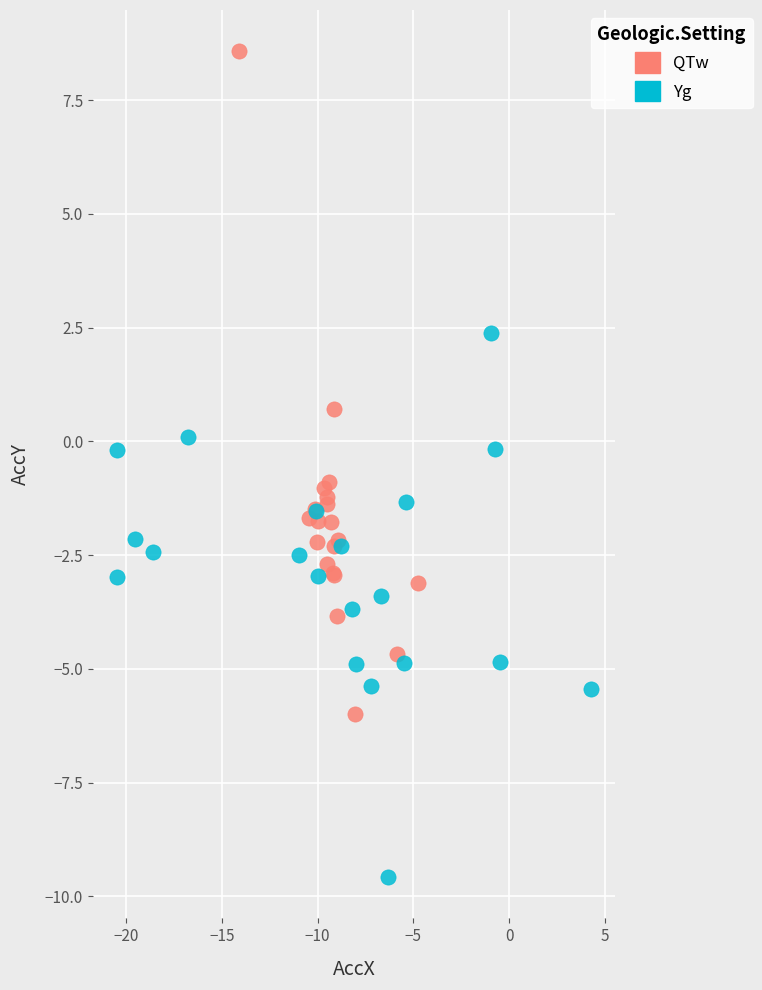

What are all the series names shown in the legend?

QTw, Yg